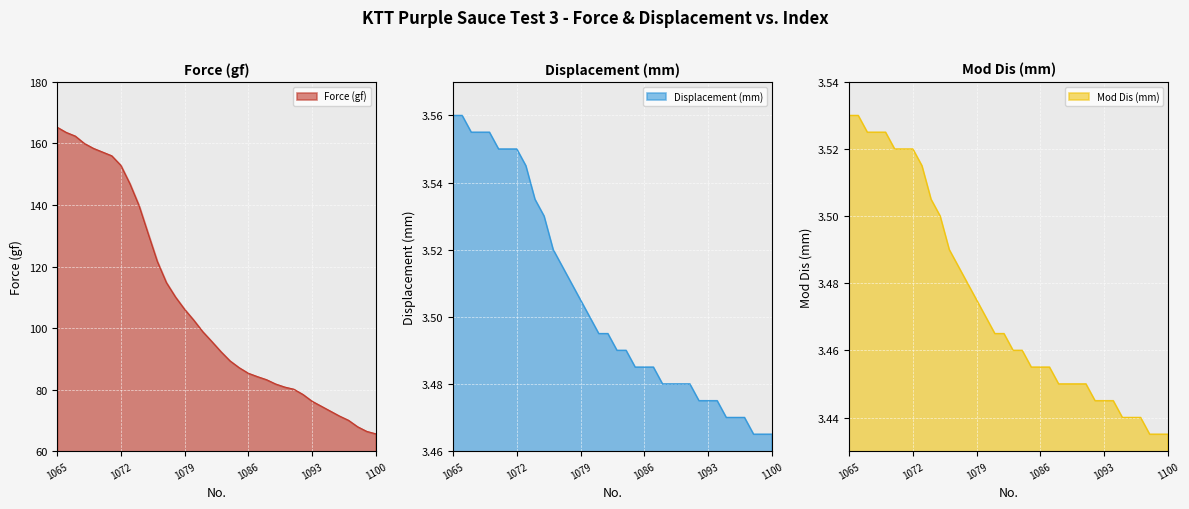

True or false: Force (gf) has more than 0 interior local peaks.

False